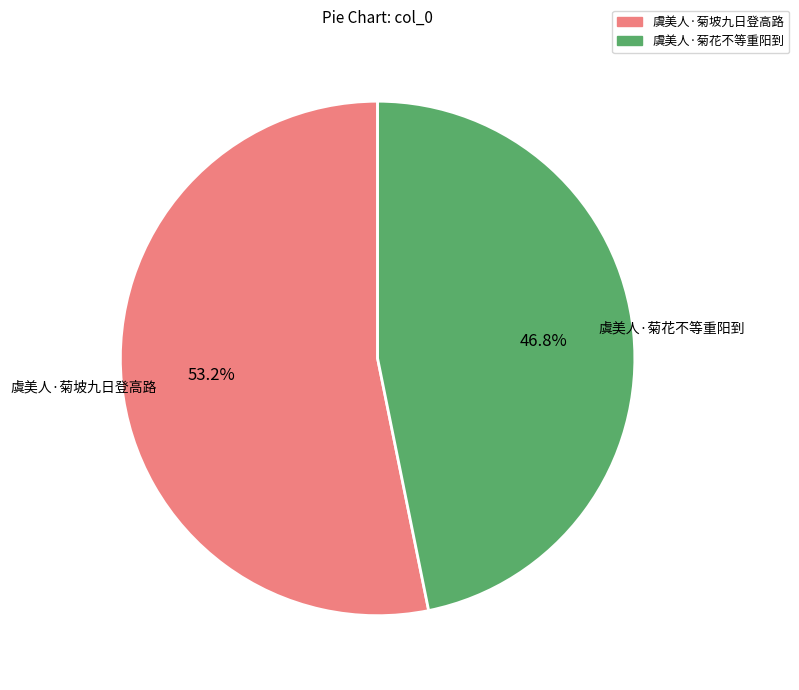

To the nearest percent, what is the combined percentage of 虞美人·菊花不等重阳到 and 虞美人·菊坡九日登高路?

100%